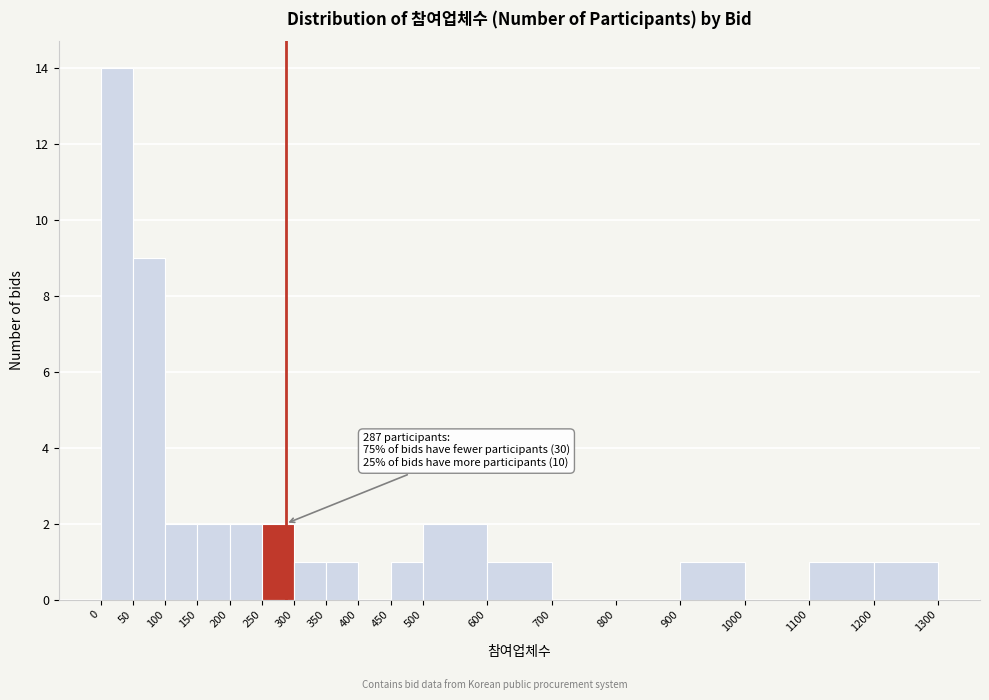

Over which range of the x-axis is the bar tallest?

0 to 50